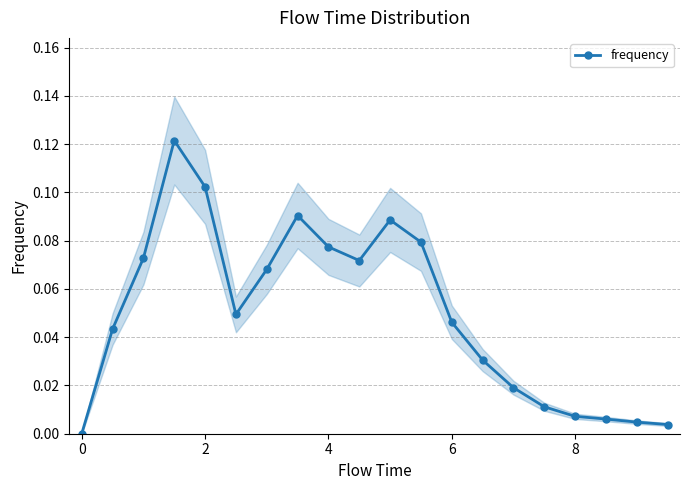

True or false: the data has more than 0 interior local peaks.

True